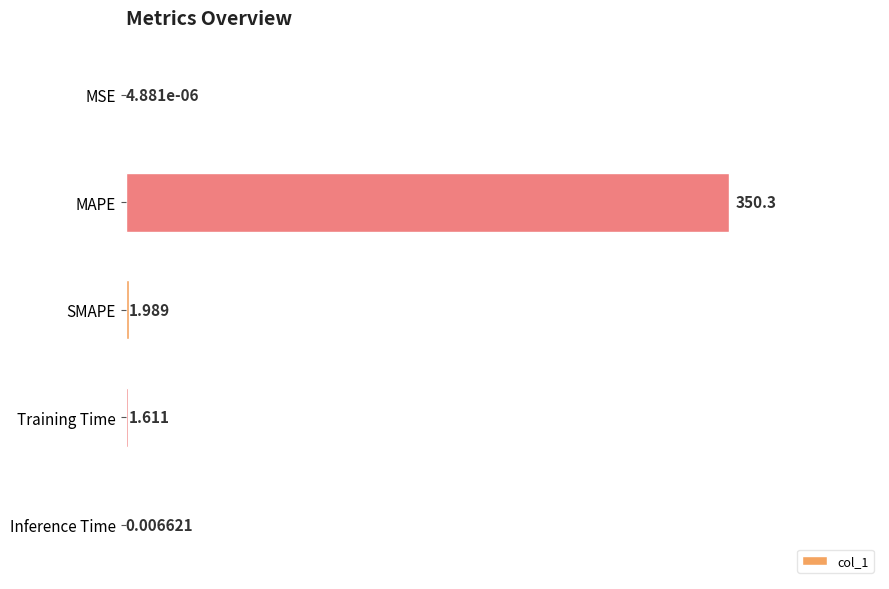

Between SMAPE and Inference Time, which is larger?

SMAPE